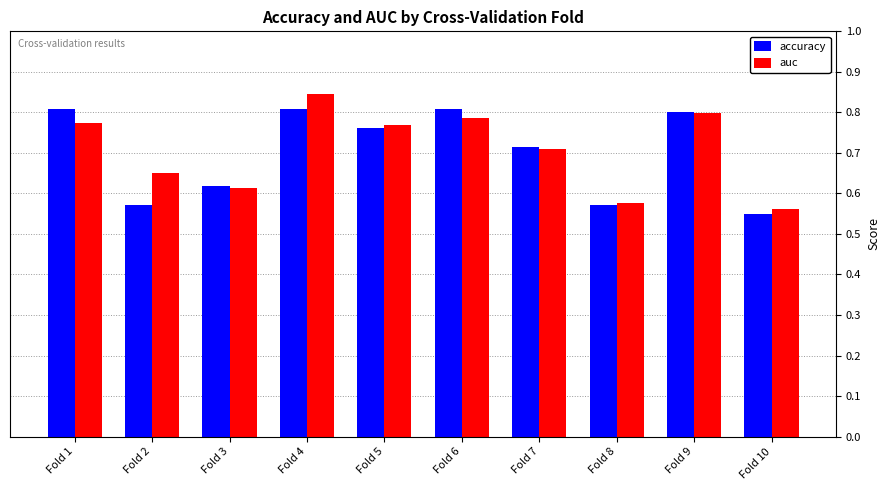

How many auc values are between 0 and 1?

10